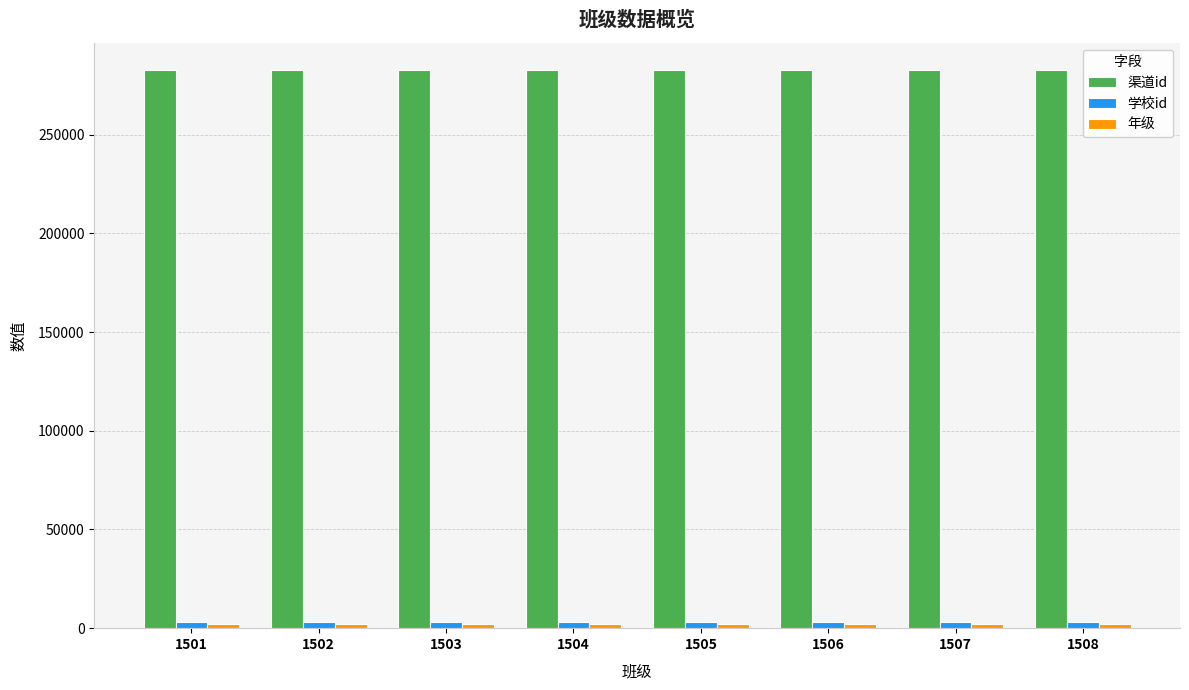

What is the greatest value displayed?

282602